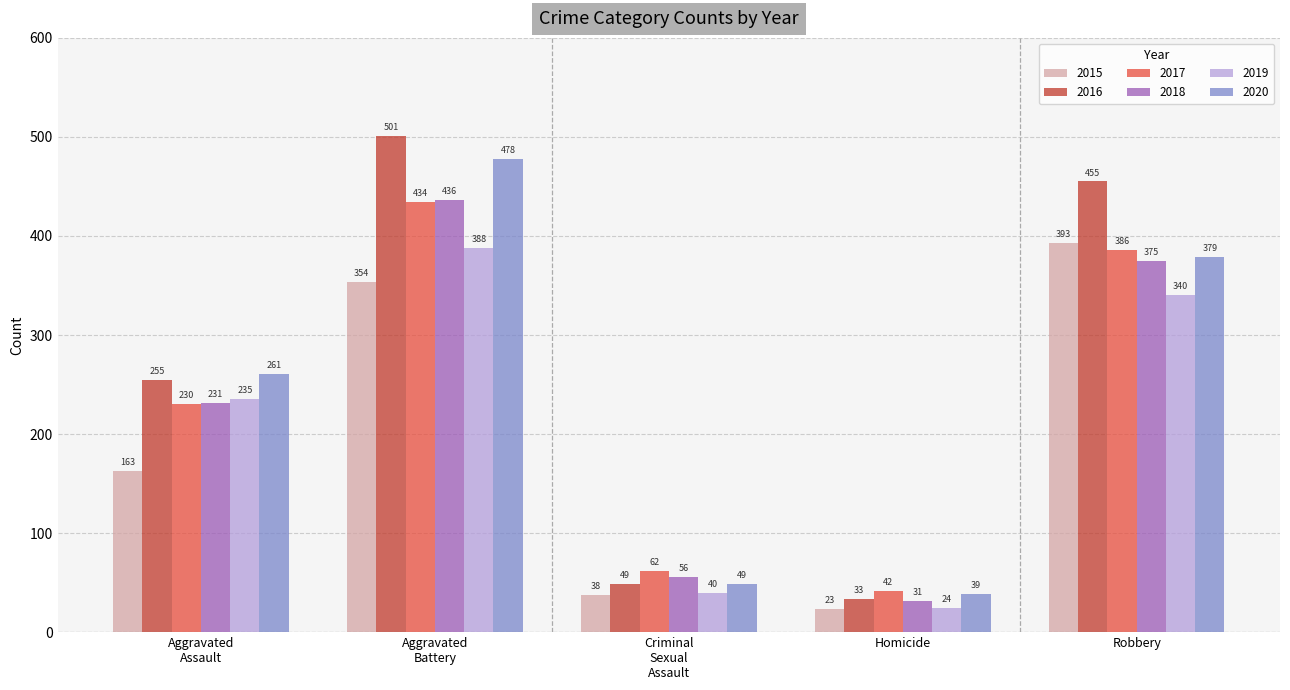

What is the greatest value displayed?

501